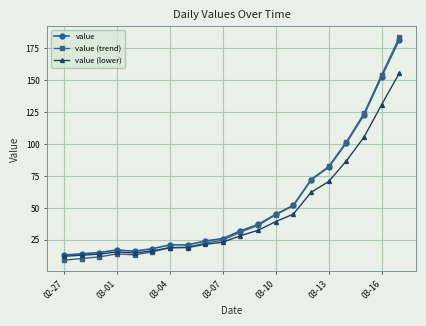

How many data points does each series have?

20